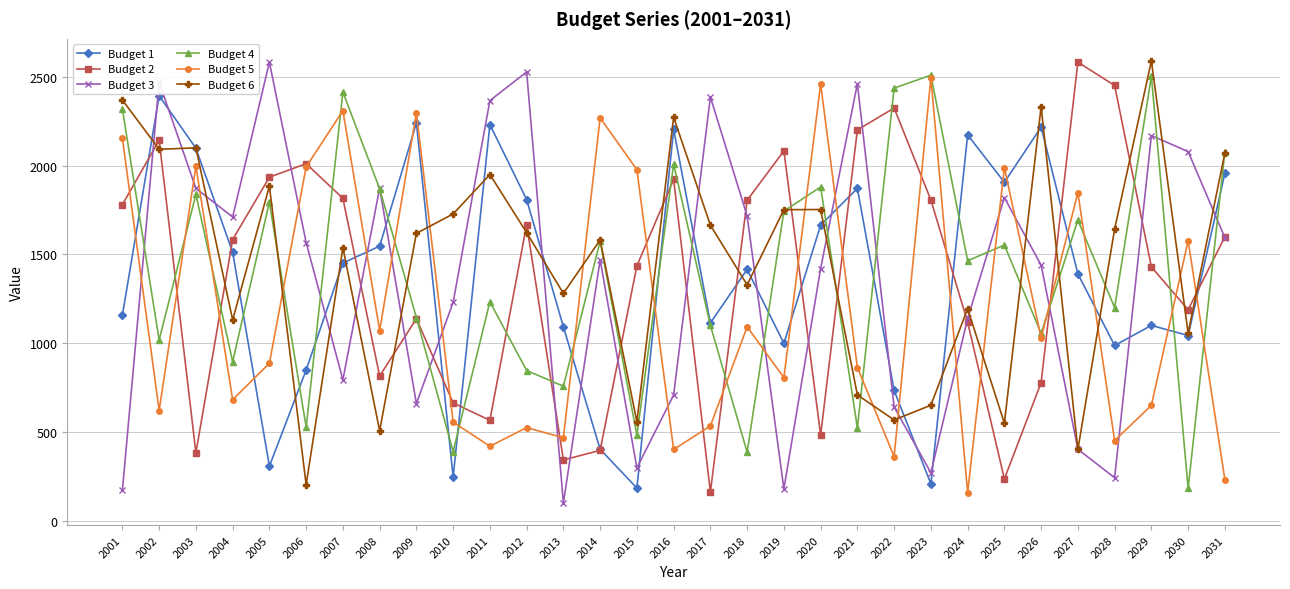

What is the value of the Budget 6 point at the 12th from the left?

1623